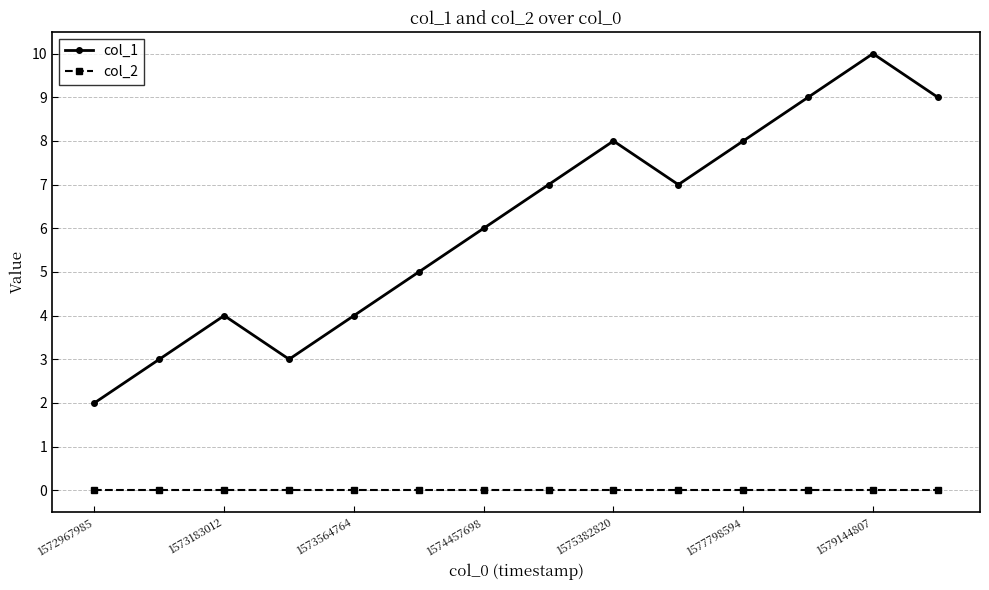

Reading left to right, list all the values displayed in this chart.

col_1: 2	3	4	3	4	5	6	7	8	7	8	9	10	9
col_2: 0	0	0	0	0	0	0	0	0	0	0	0	0	0